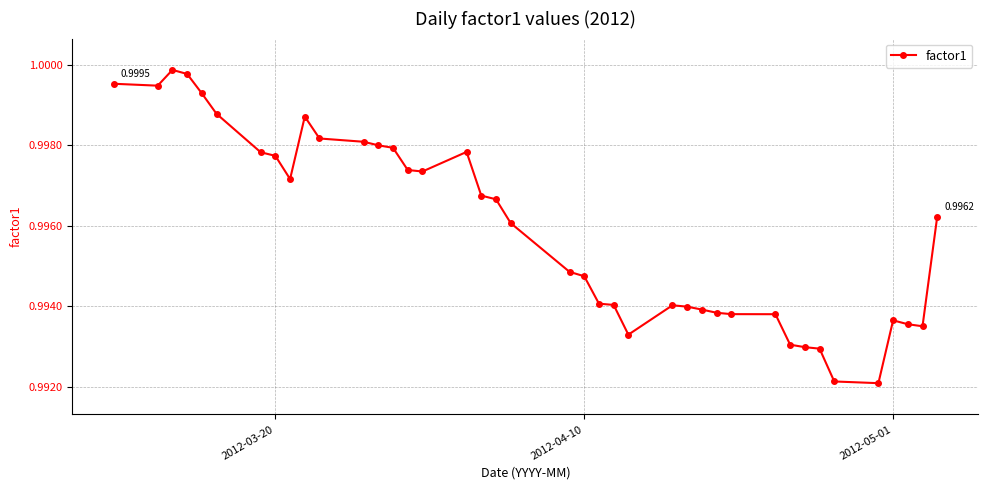

How many lines are shown in the chart?

1